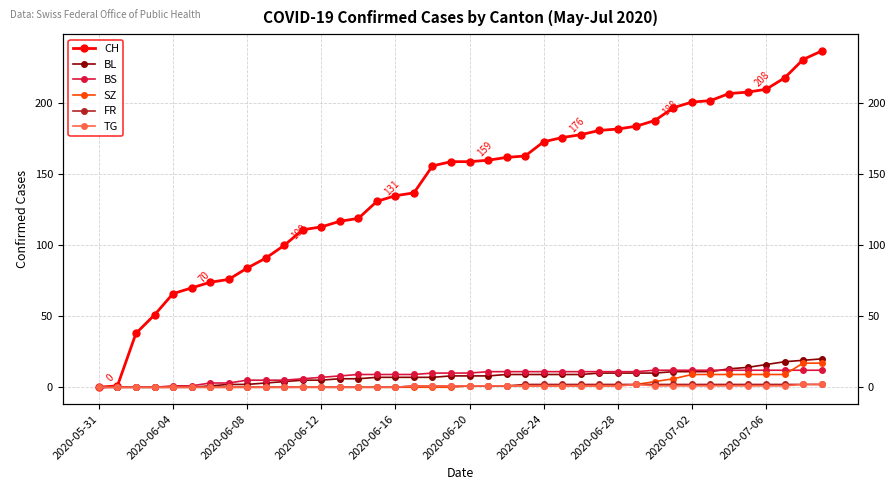

What is the difference between the highest and lowest values at 39?

235